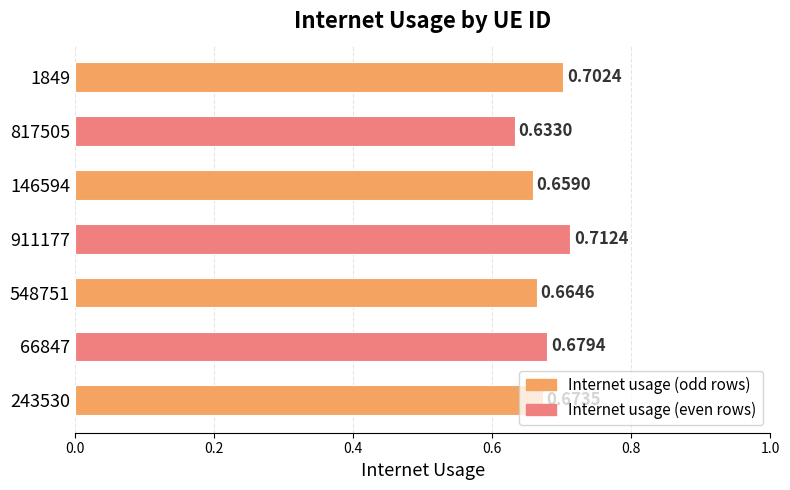

What is the sum of all values?

4.7